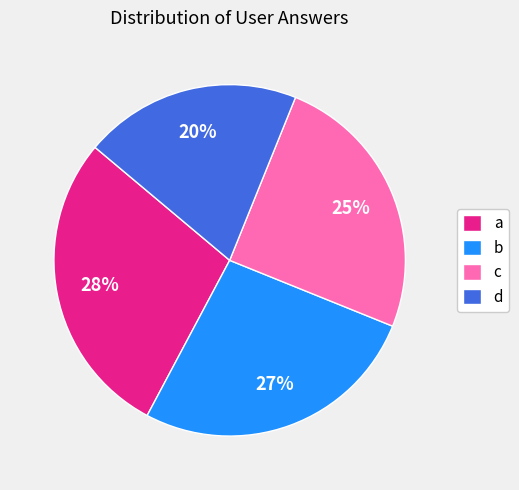

How many segments does this pie chart have?

4